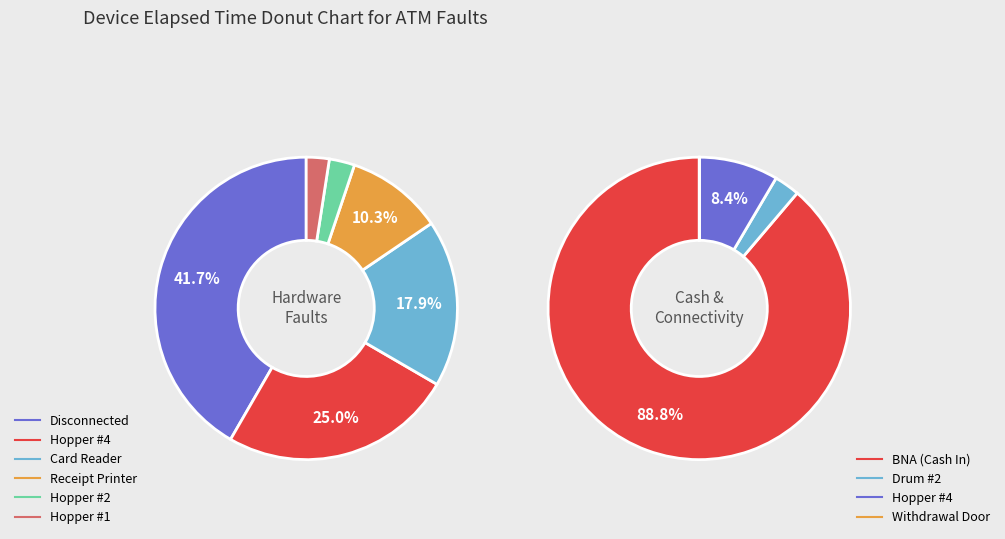

Is there any slice that represents more than half of the pie?

Yes